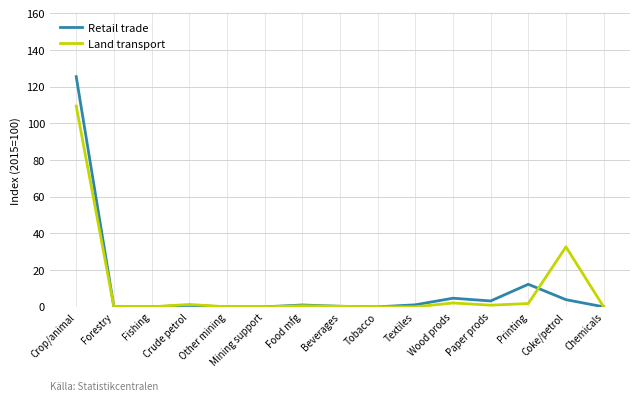

What is the average value of the Land transport series?

9.9